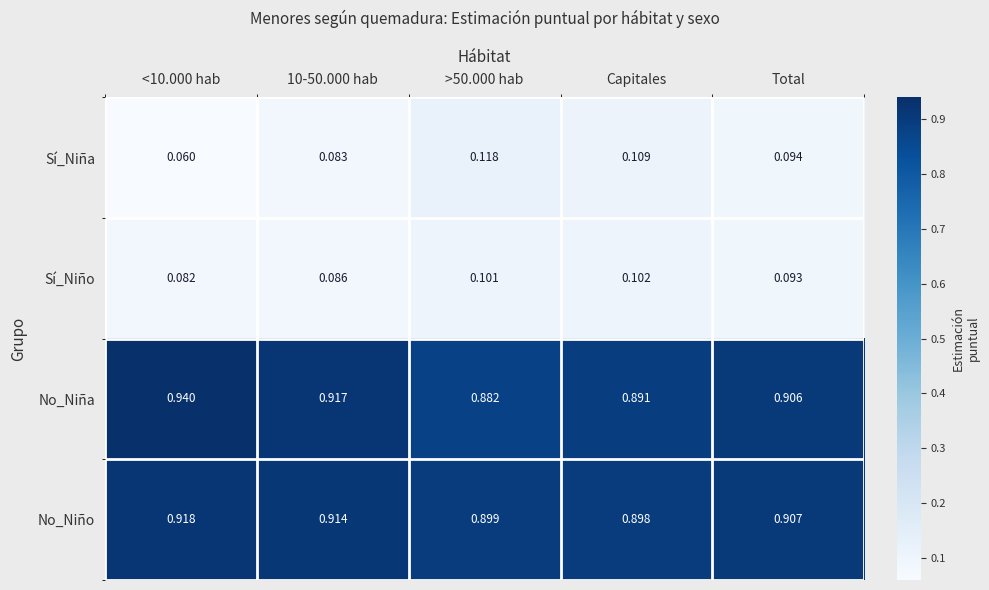

At which label does No_Niño reach its minimum?

Capitales